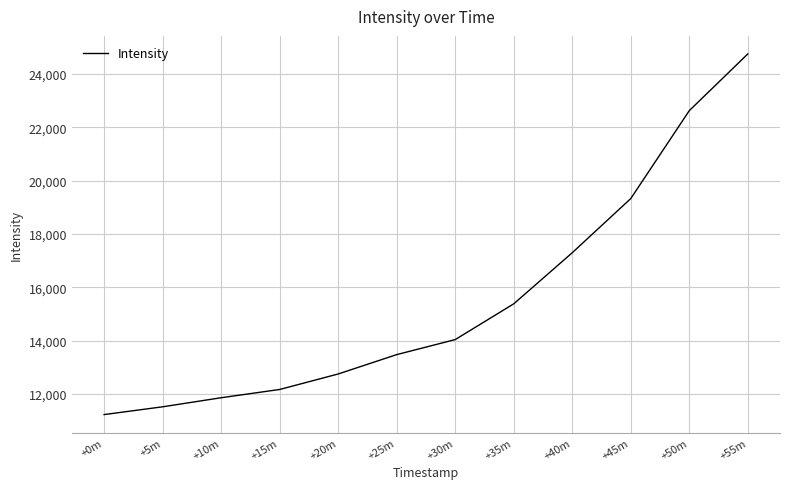

Count the number of values greater than 14040.

6